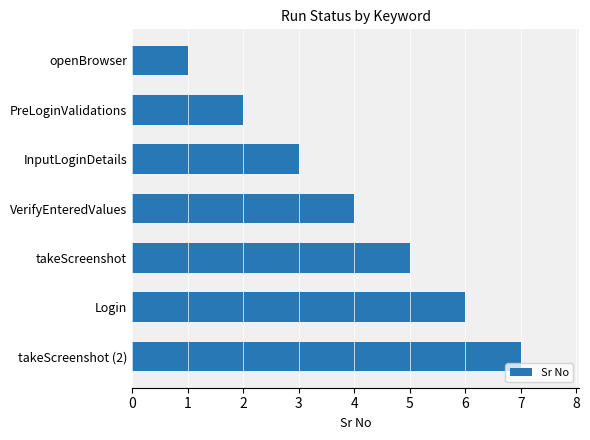

Read the value at InputLoginDetails.

3